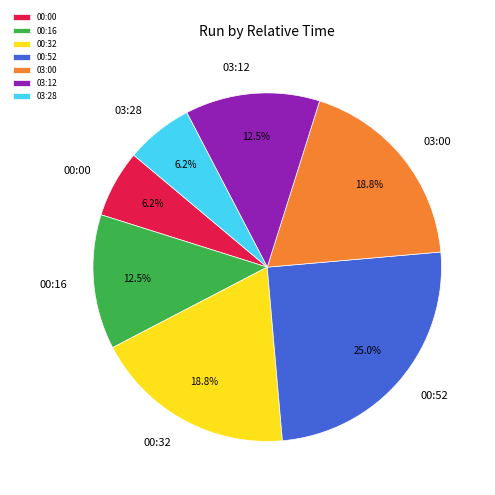

How much of the chart is everything except 03:28?

93.7%